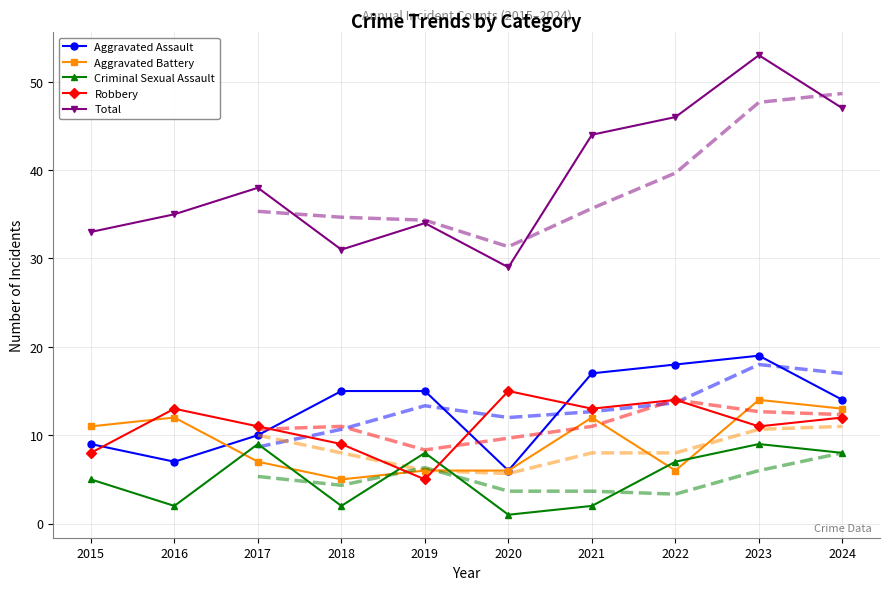

Which label corresponds to the largest value in the chart?

2023